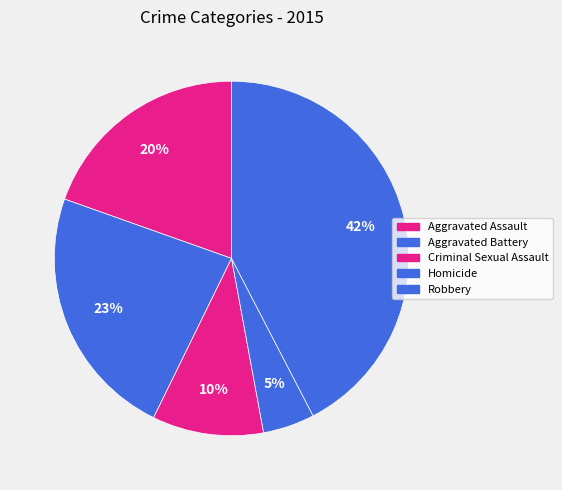

True or false: Aggravated Battery accounts for 23% of the total.

True